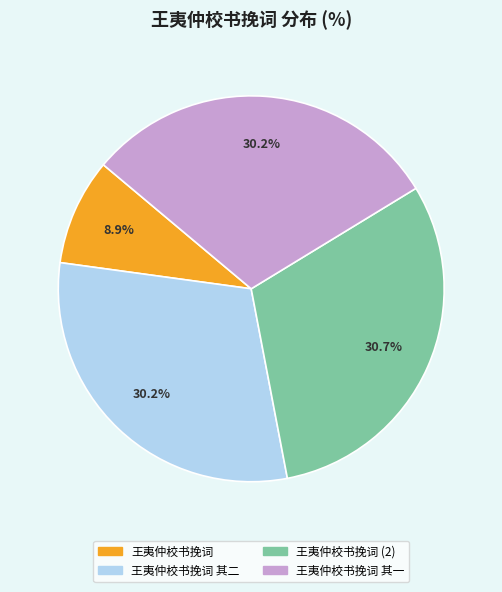

Is there a majority slice in this chart?

No